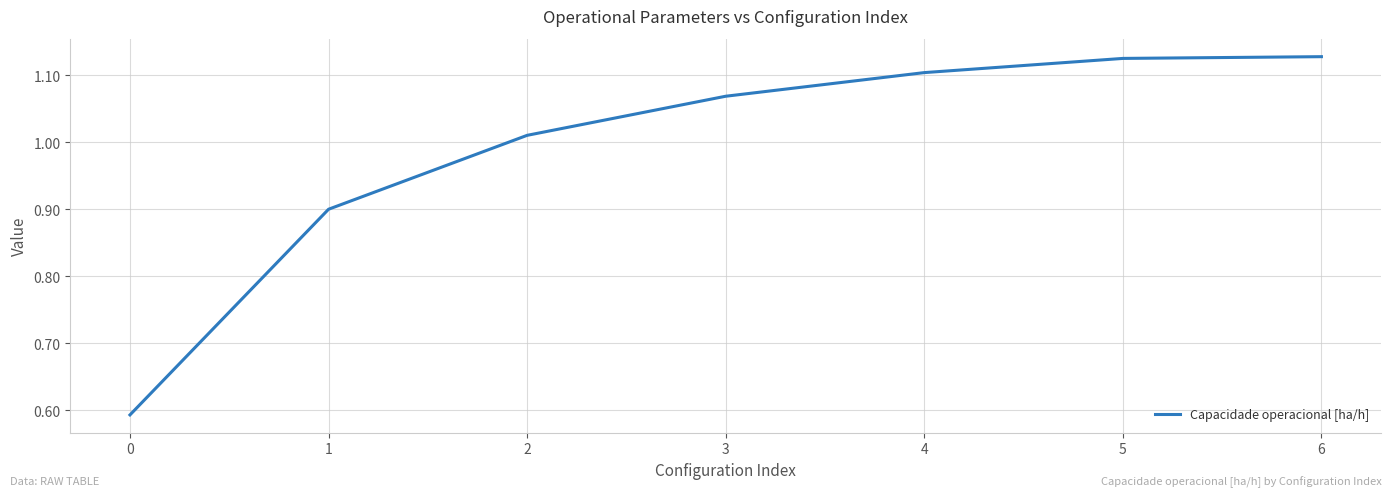

How many lines are shown in the chart?

1